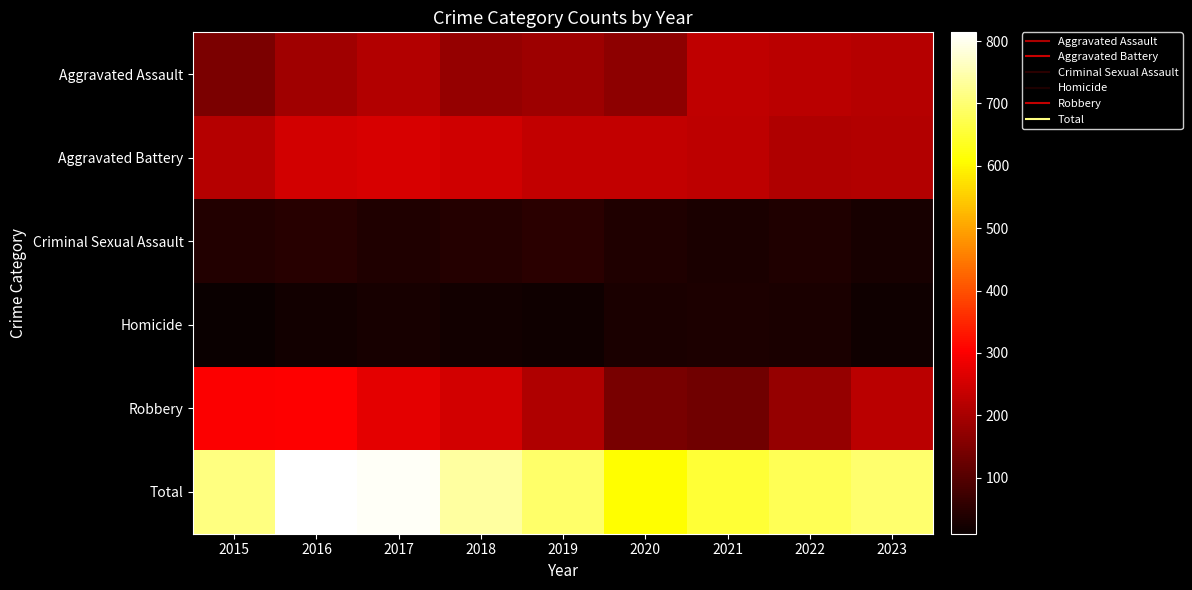

Reading left to right, what are all the values shown in this chart?

Aggravated Assault: 2015=147	2016=192	2017=211	2018=177	2019=187	2020=170	2021=229	2022=222	2023=217
Aggravated Battery: 2015=215	2016=250	2017=258	2018=247	2019=232	2020=230	2021=225	2022=208	2023=211
Criminal Sexual Assault: 2015=39	2016=46	2017=38	2018=42	2019=48	2020=37	2021=30	2022=38	2023=26
Homicide: 2015=10	2016=21	2017=27	2018=21	2019=18	2020=29	2021=34	2022=31	2023=19
Robbery: 2015=301	2016=305	2017=271	2018=249	2019=208	2020=142	2021=133	2022=177	2023=222
Total: 2015=712	2016=814	2017=805	2018=736	2019=693	2020=608	2021=651	2022=676	2023=695